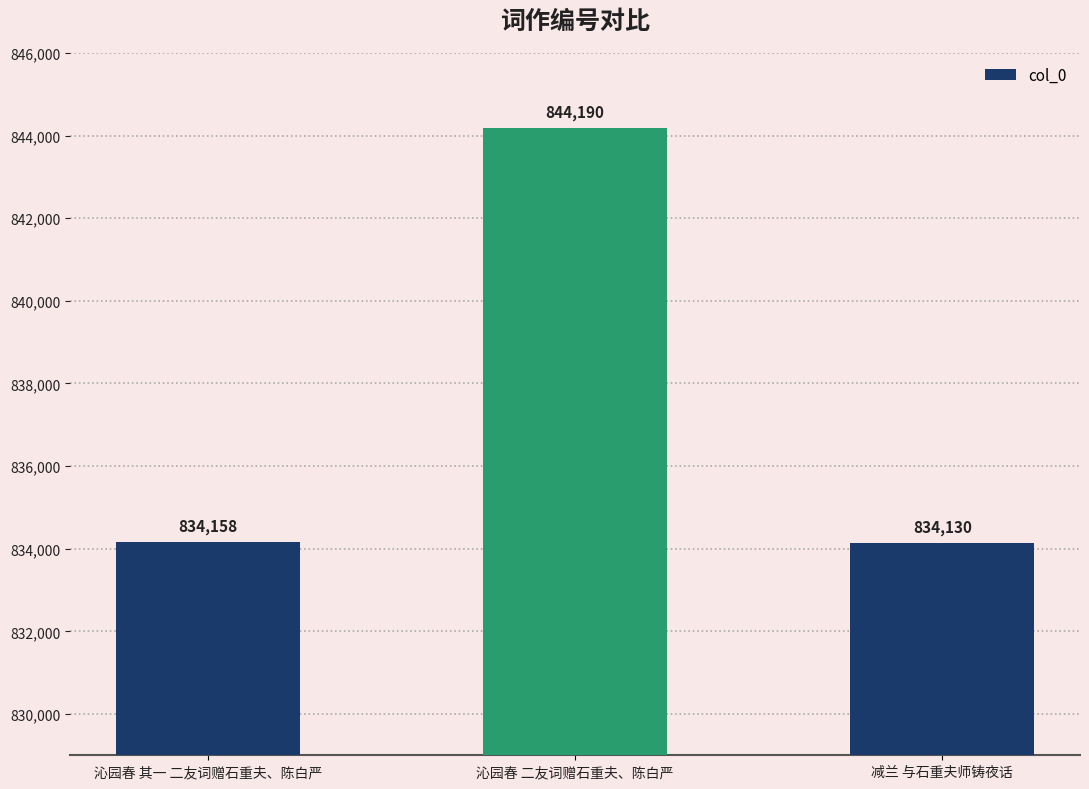

Rank the categories by value from lowest to highest.

减兰 与石重夫师铸夜话, 沁园春 其一 二友词赠石重夫、陈白严, 沁园春 二友词赠石重夫、陈白严